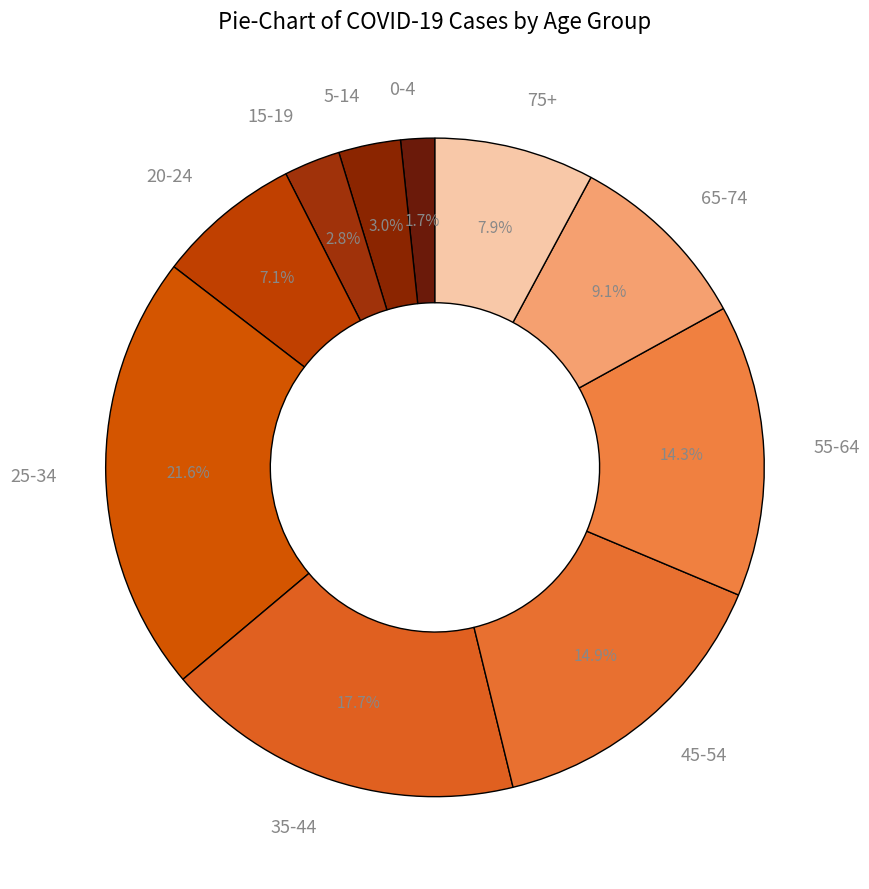

Between 25-34 and 35-44, which is larger?

25-34